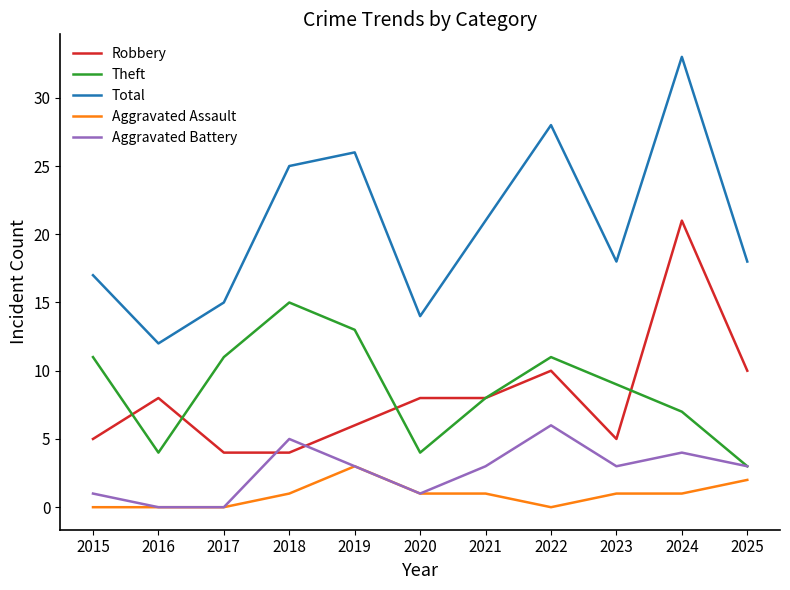

What are all the series names shown in the legend?

Robbery, Theft, Total, Aggravated Assault, Aggravated Battery